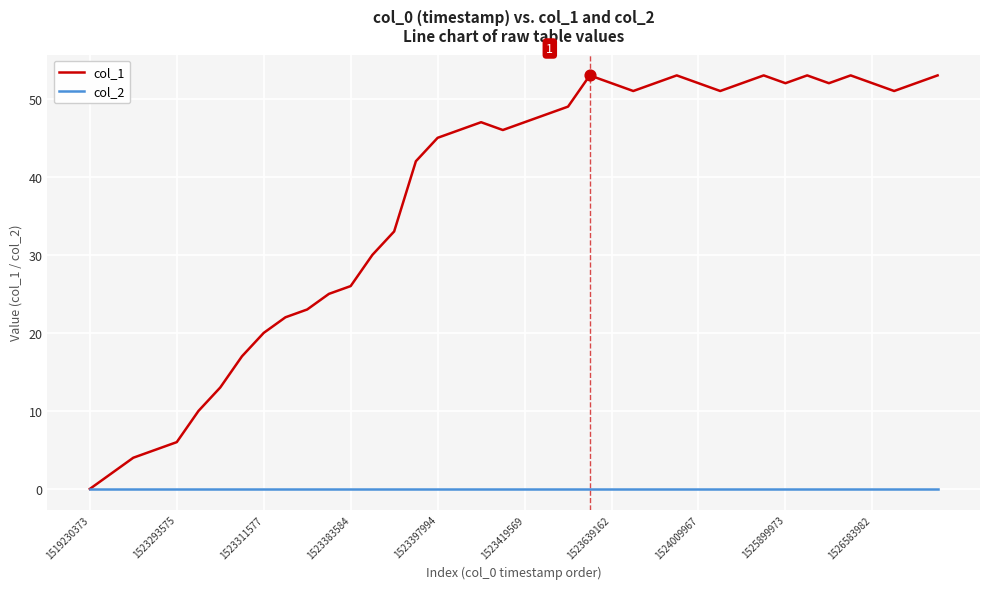

Rank the series by their average value, from highest to lowest.

col_1, col_2